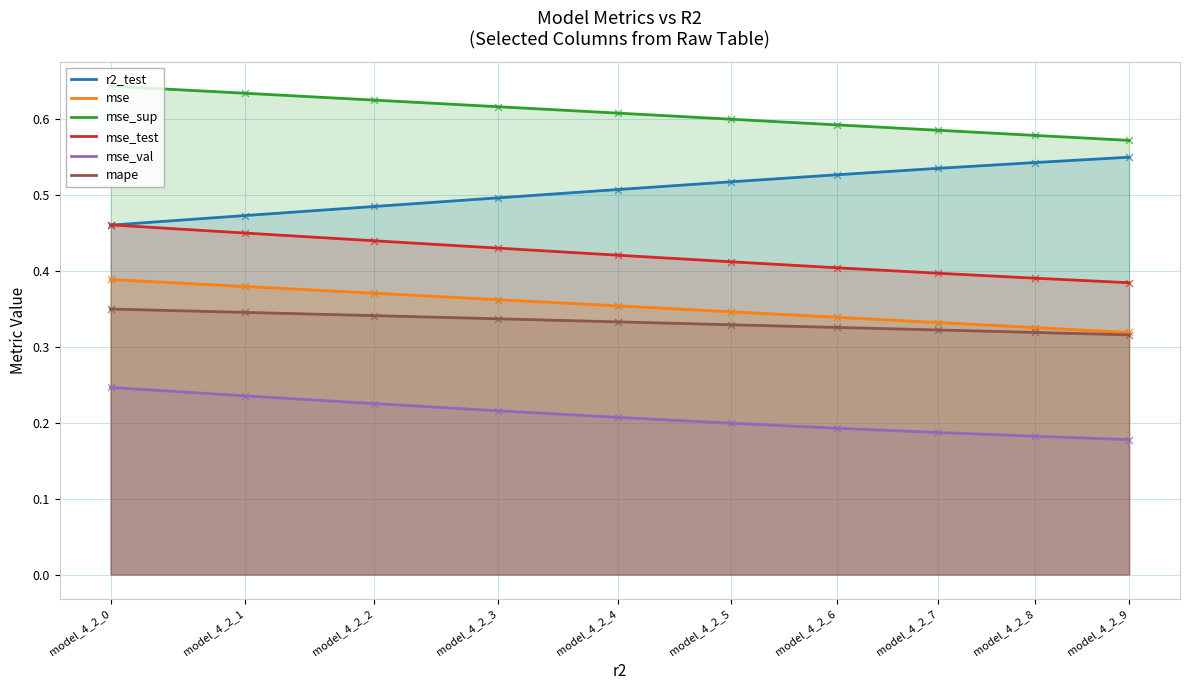

What are all the series names shown in the legend?

r2_test, mse, mse_sup, mse_test, mse_val, mape